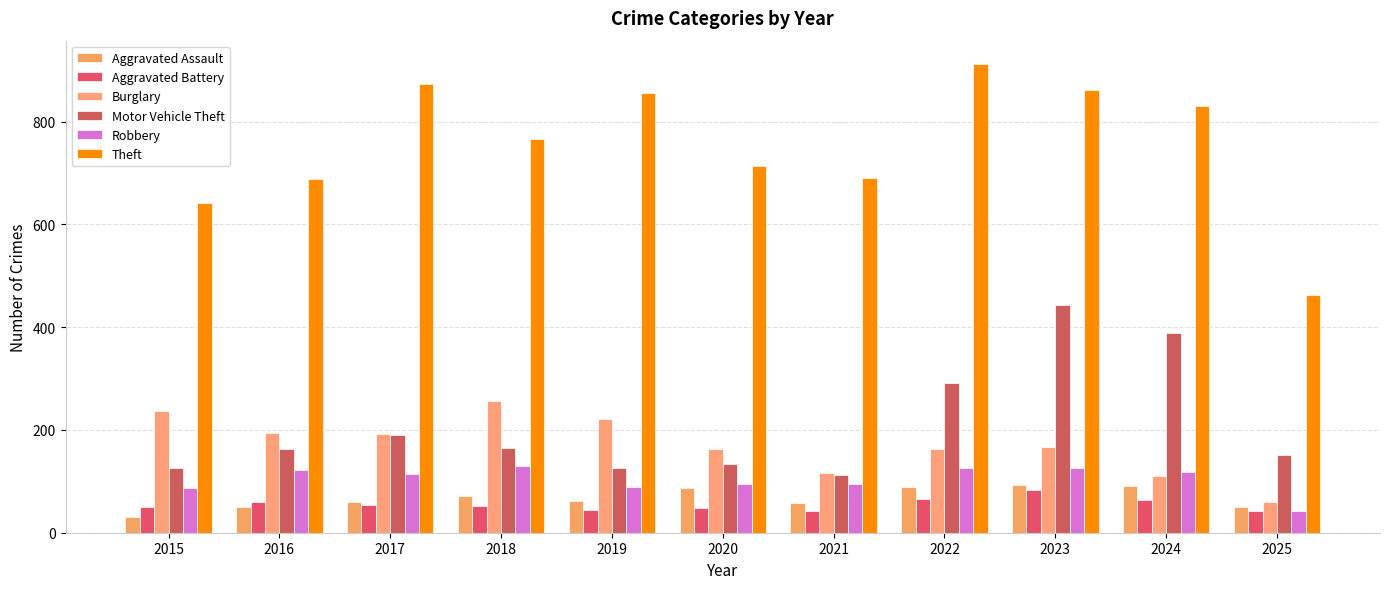

What is the value of the Motor Vehicle Theft bar at the 7th from the left?

113